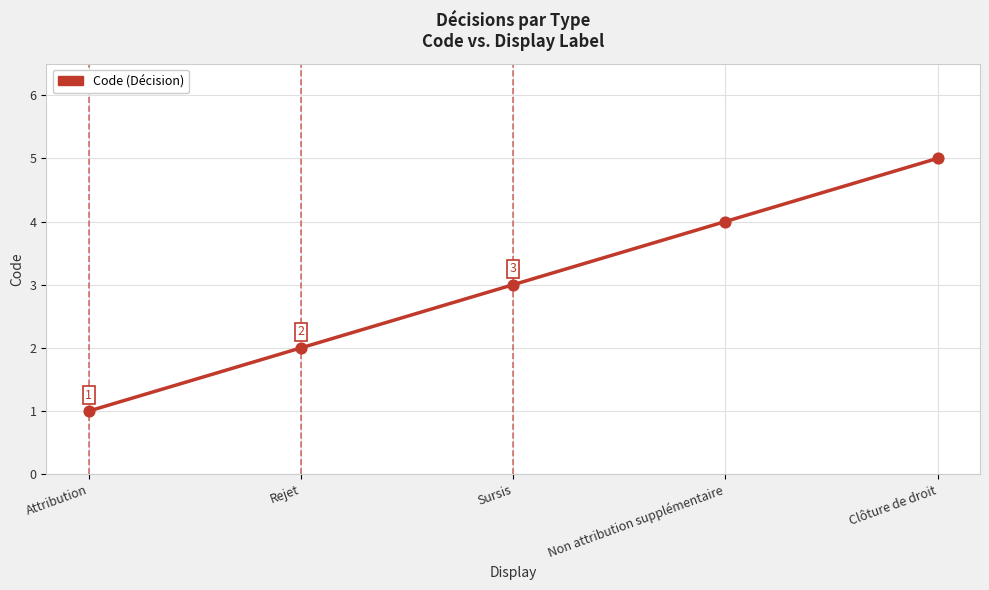

Which has a higher value, Clôture de droit or Non attribution supplémentaire?

Clôture de droit